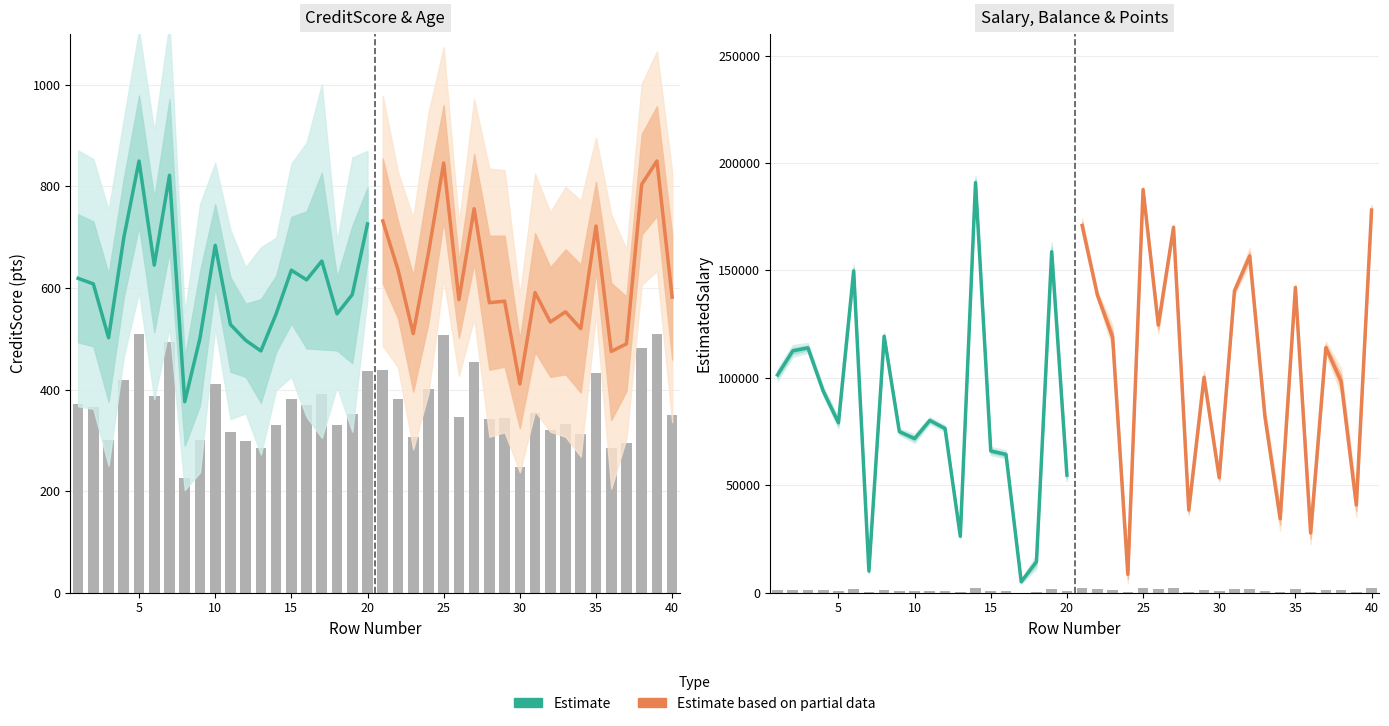

What is the greatest value displayed?

190858